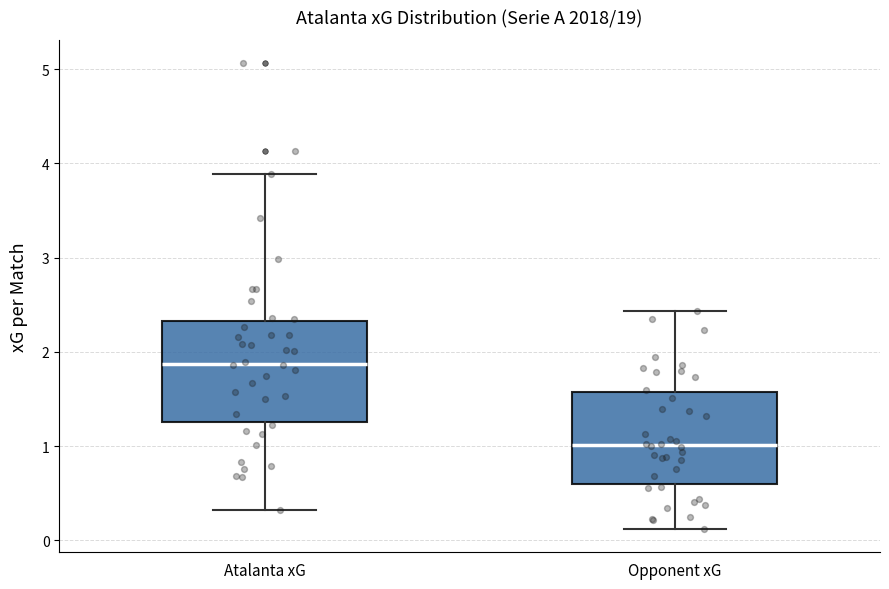

Which box has the highest median line?

Atalanta xG